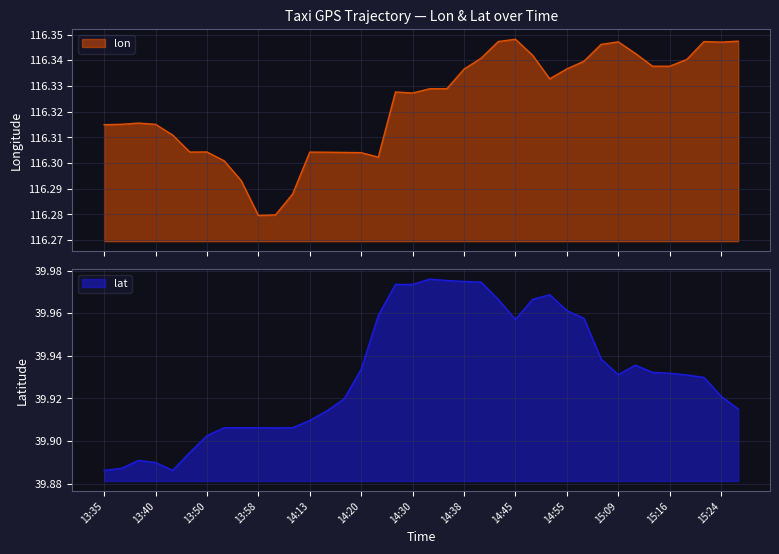

What is the difference between the maximum and minimum values in the lat series?

0.1